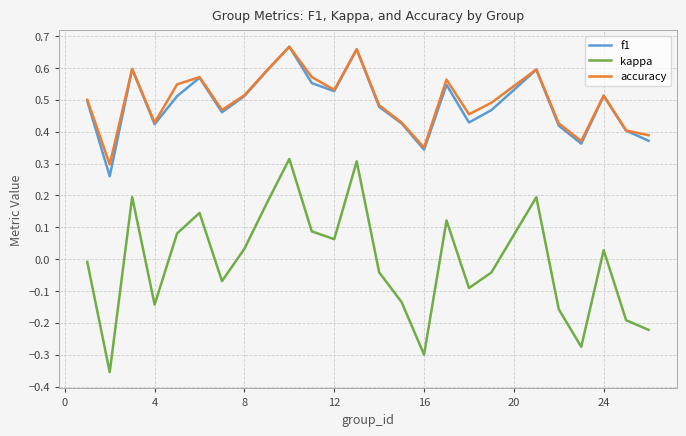

True or false: f1 and kappa cross at least once.

False